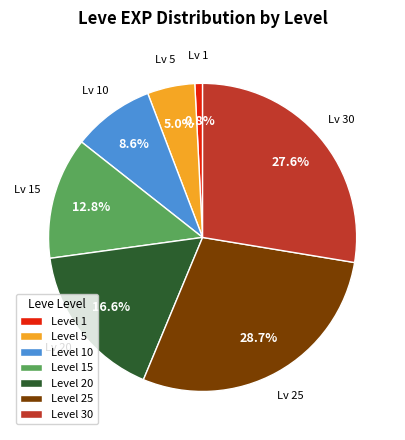

Is there a majority slice in this chart?

No